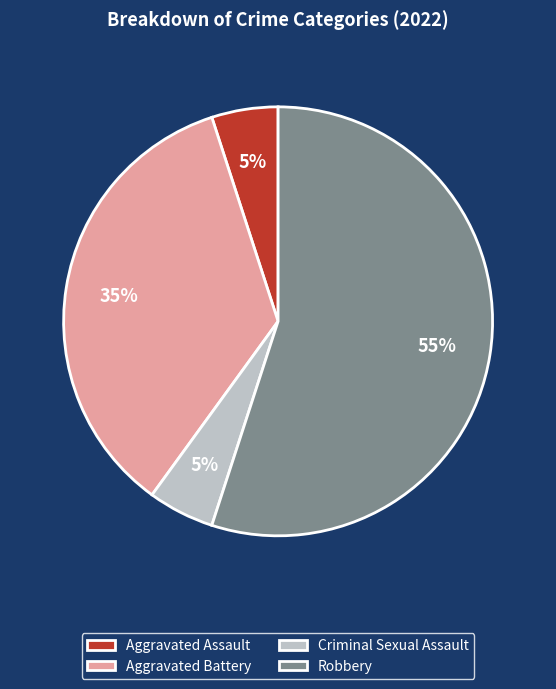

Combined, do Robbery and Aggravated Battery account for over 50%?

Yes